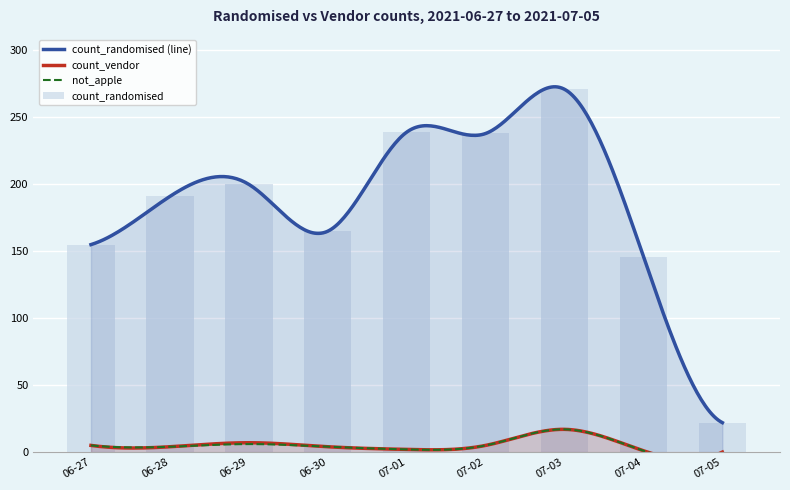

What is the difference between the highest and lowest values at 2021-06-30?

161